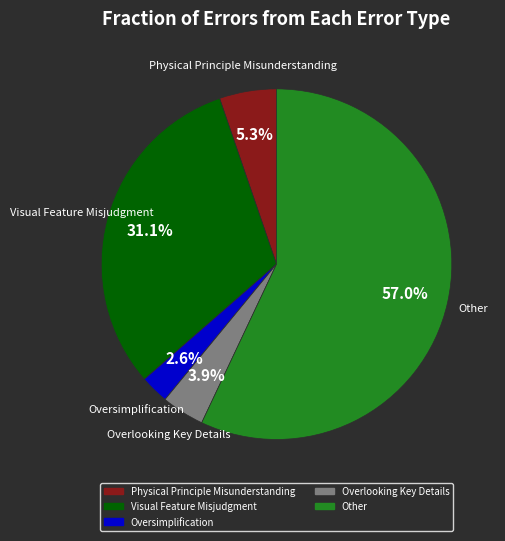

Is it true that Overlooking Key Details is 4% of the pie?

True